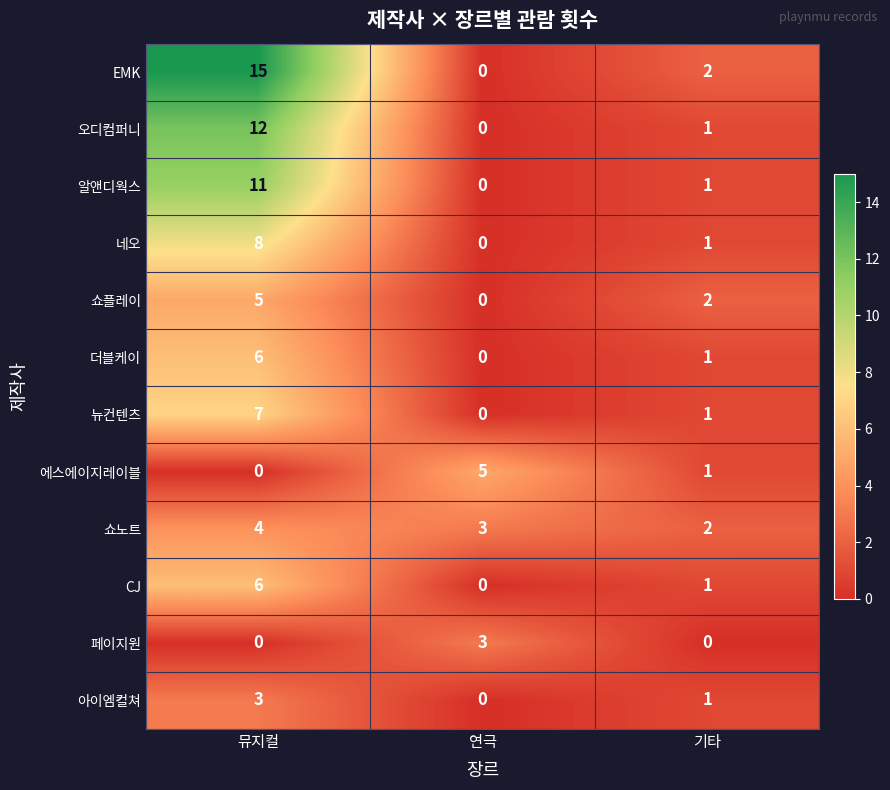

The value of 아이엠컬쳐 at 기타 is 1. True or false?

True